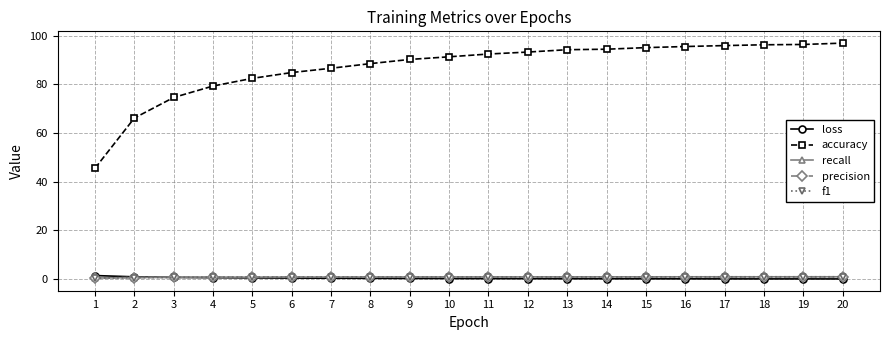

The value of accuracy at 4 is 79.3. True or false?

True